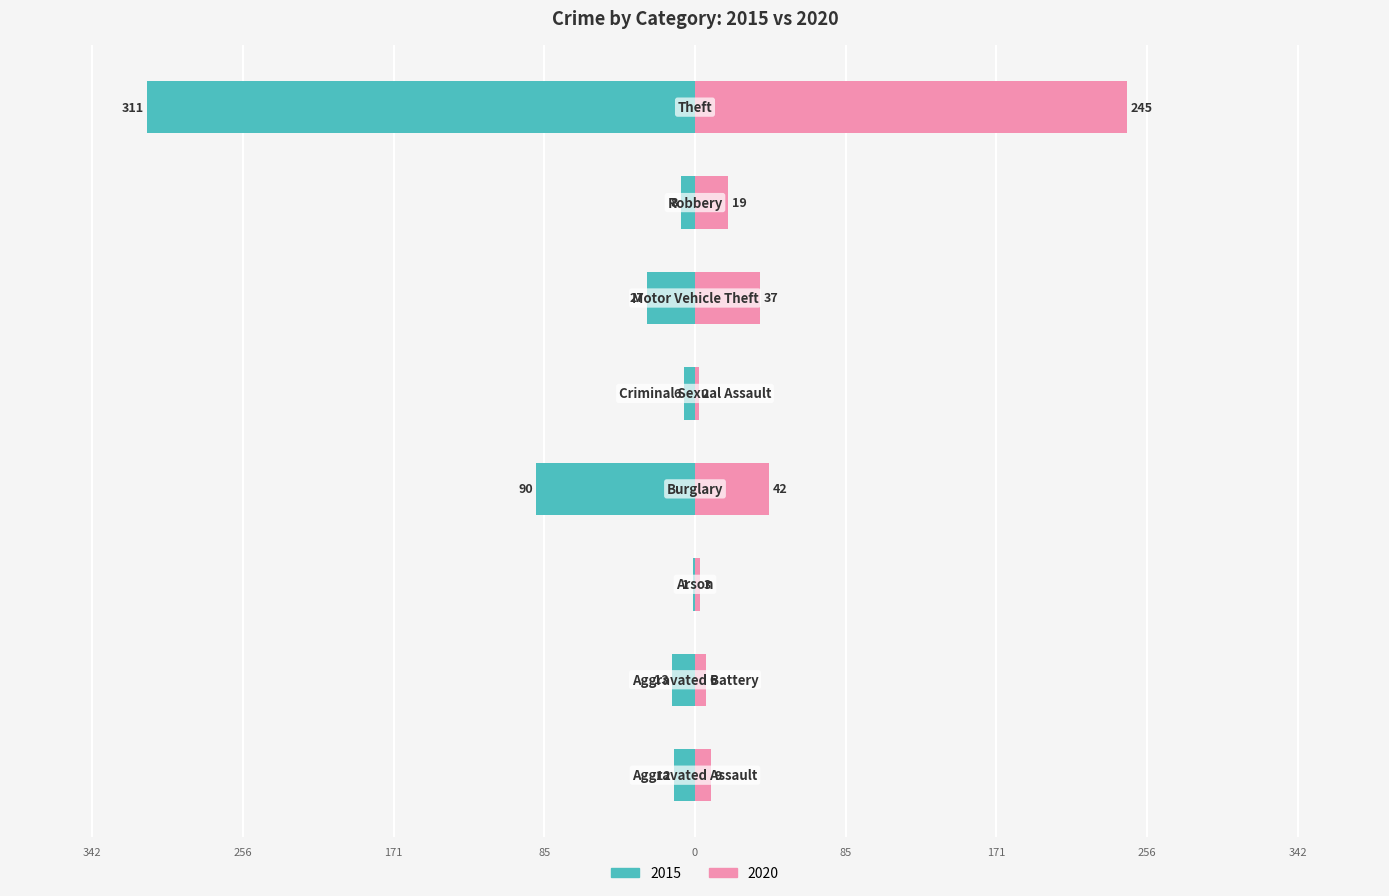

True or false: 2019 has a value of 124 at Theft.

False